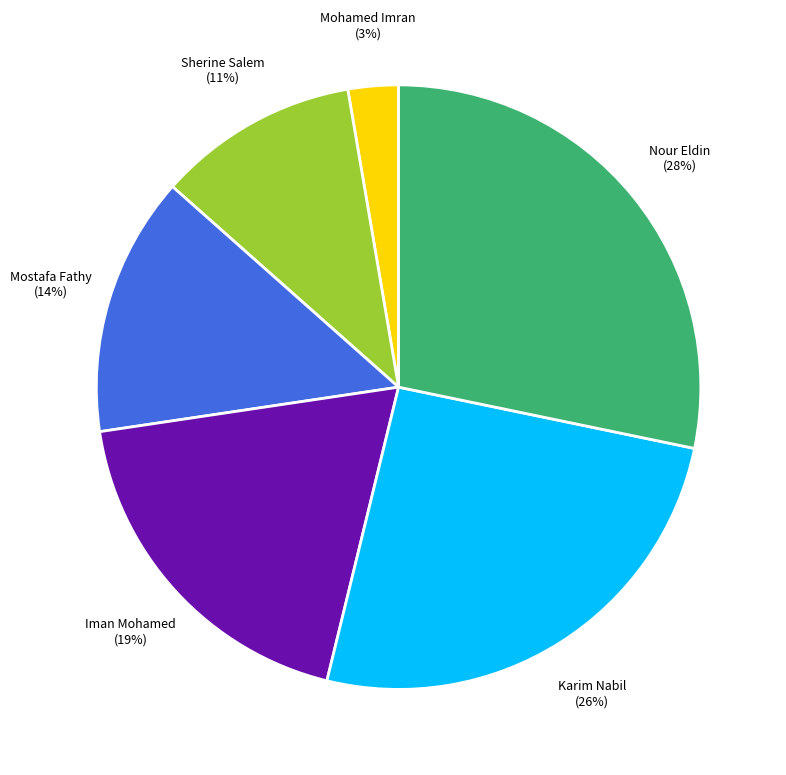

Does Nour Eldin account for over 50% of the chart?

No